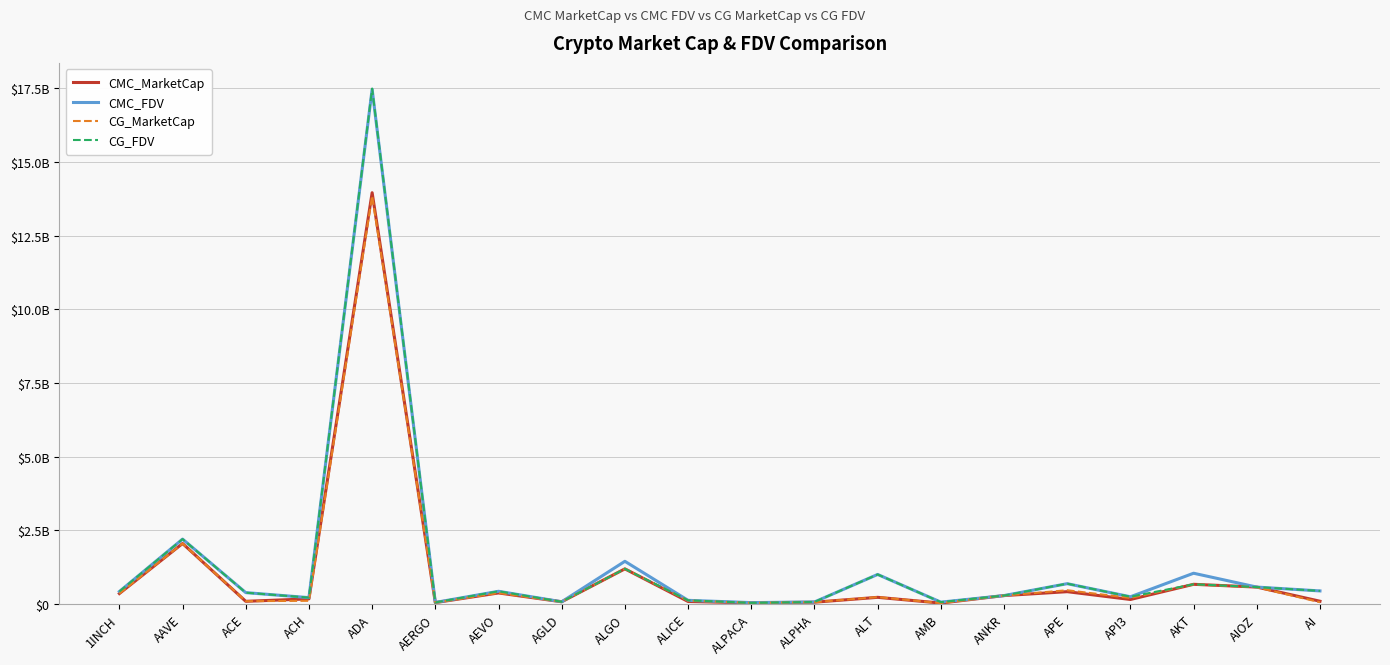

Which category has the highest value in the CMC_MarketCap series?

ADA